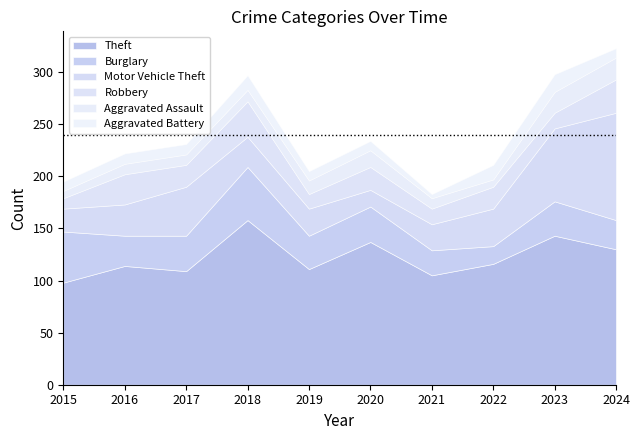

At how many categories does at least one series exceed 7?

10